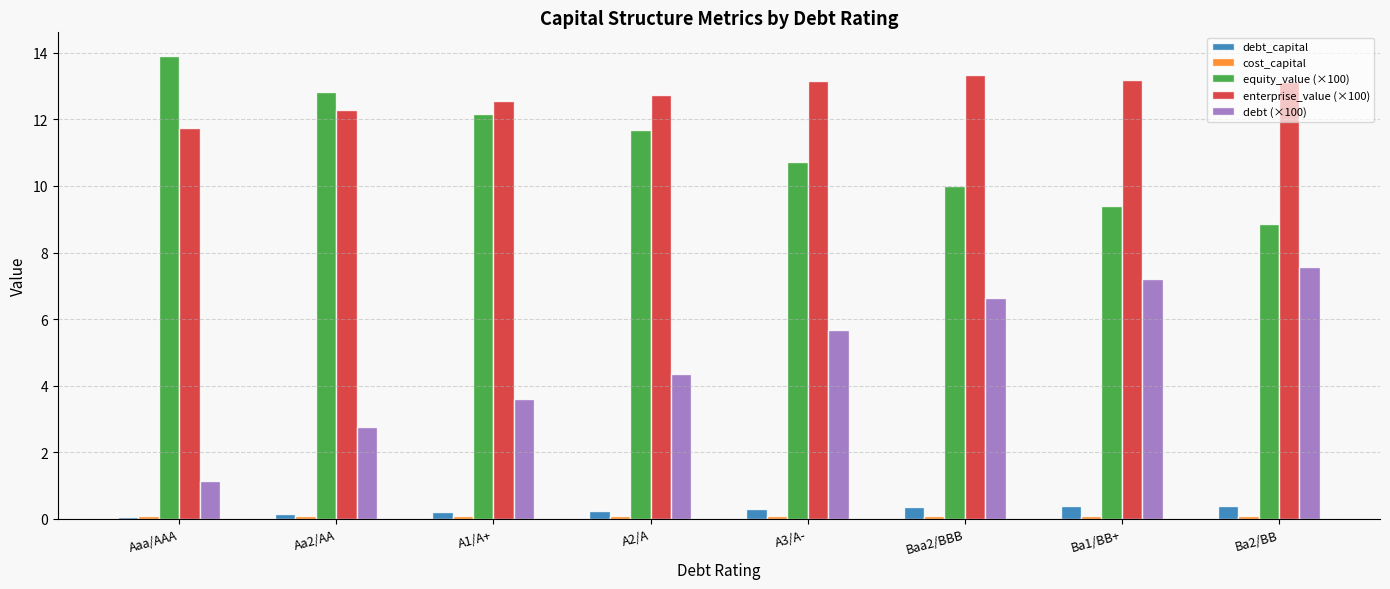

How many bars are there in each group?

5